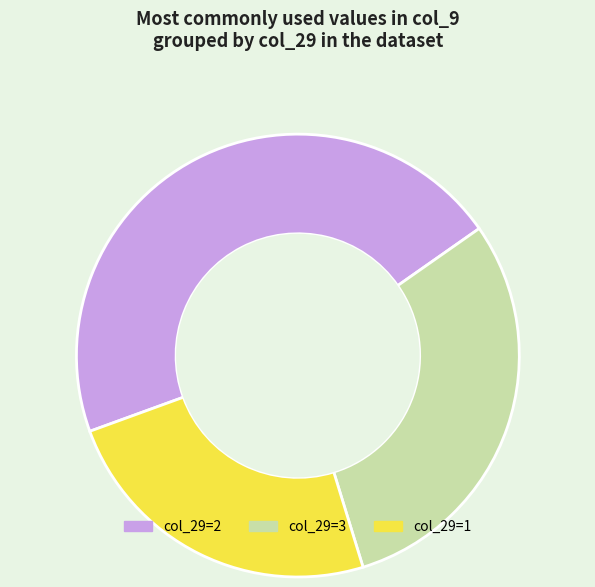

How many segments does this pie chart have?

3